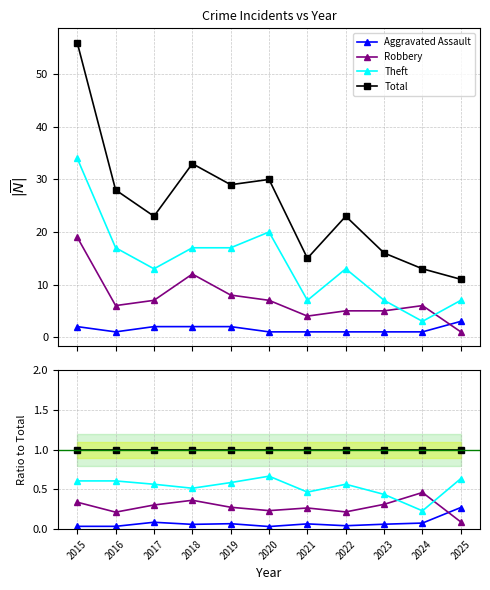

After their last crossing, which series has the higher values: Robbery or Theft?

Theft